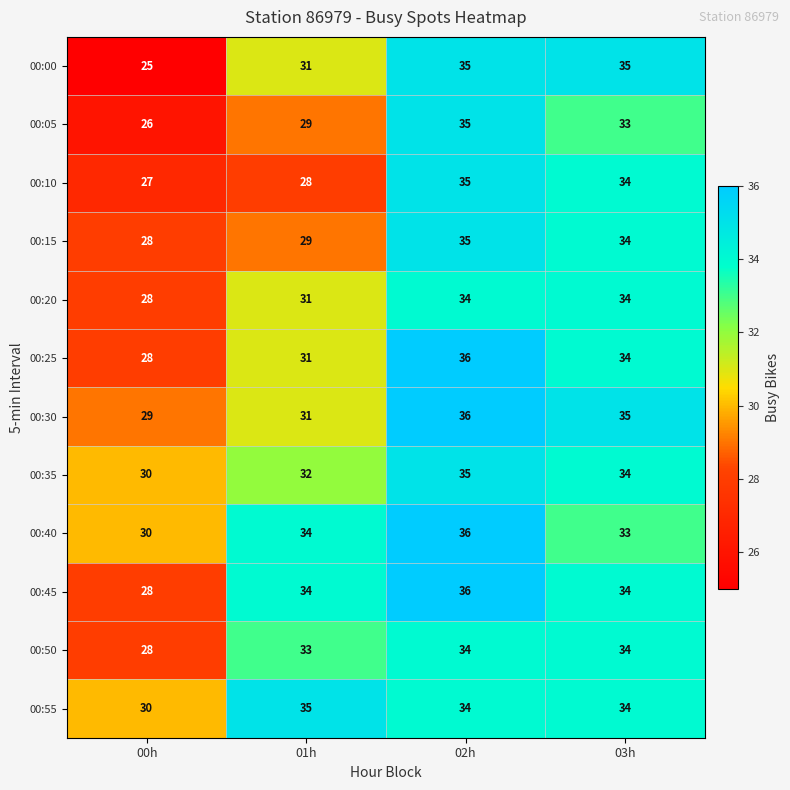

Between 01h and 02h, which series saw the biggest shift?

00:10